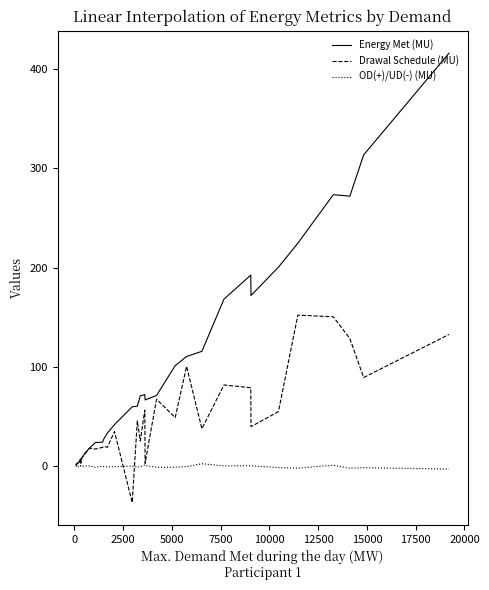

What is the lowest value of the Drawal Schedule (MU) series?

-36.7